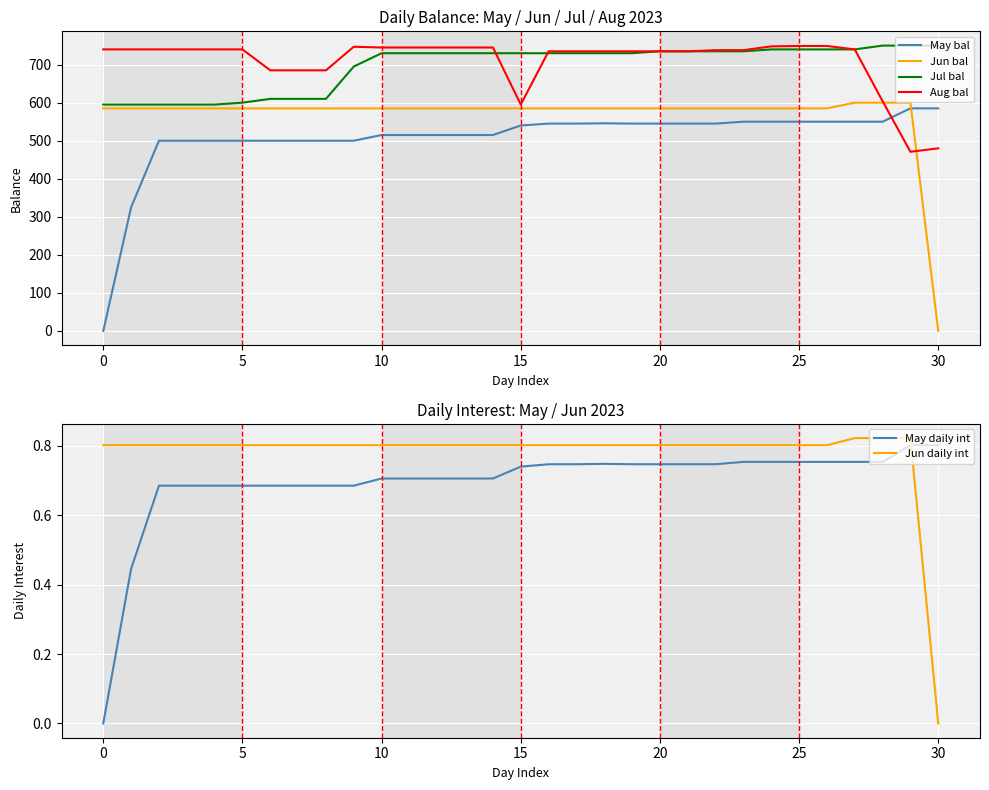

True or false: Jul bal and May bal cross at least once.

False